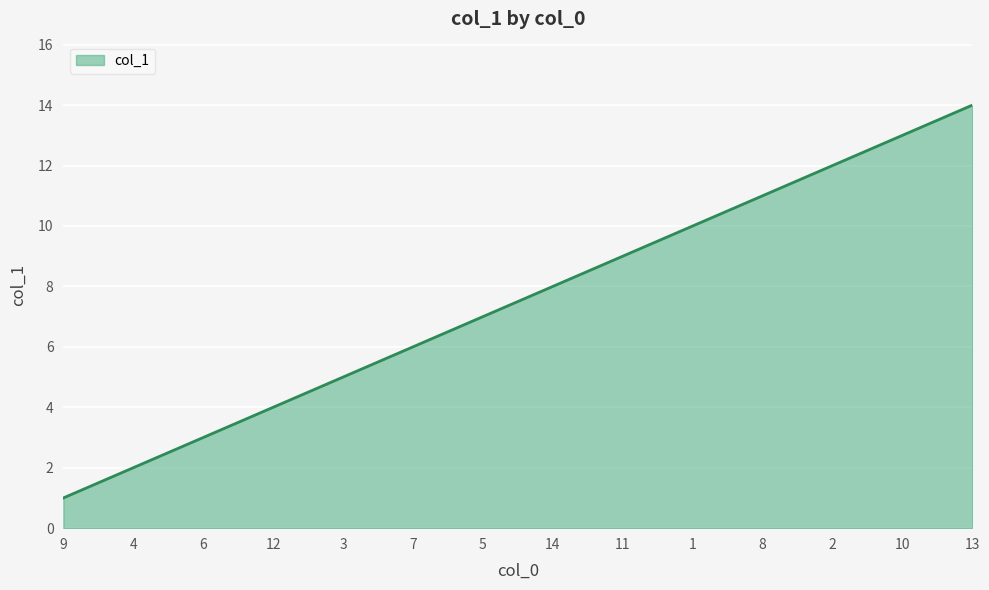

The chart shows a value of 2 at 7. True or false?

False